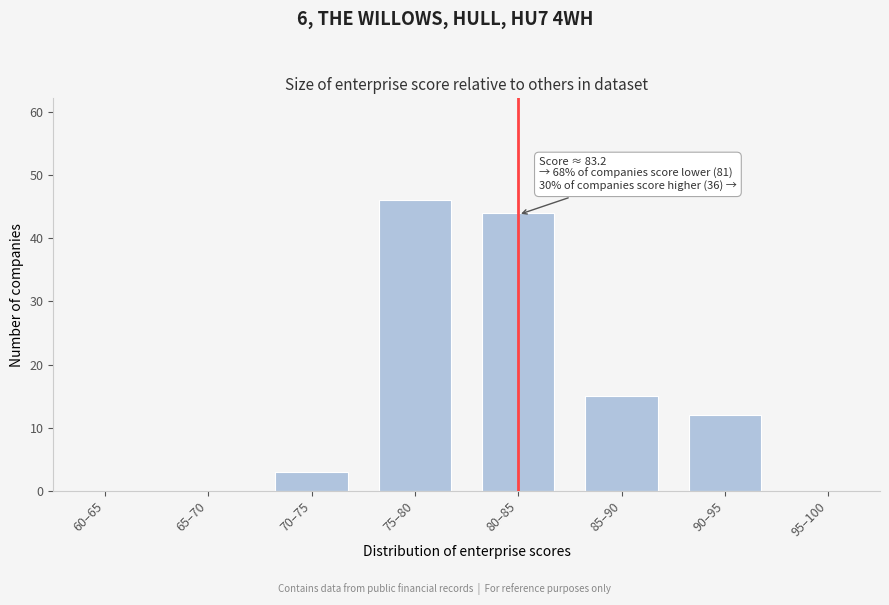

Reading left to right, extract all data points from this chart.

60–65=0	65–70=0	70–75=3	75–80=46	80–85=44	85–90=15	90–95=12	95–100=0